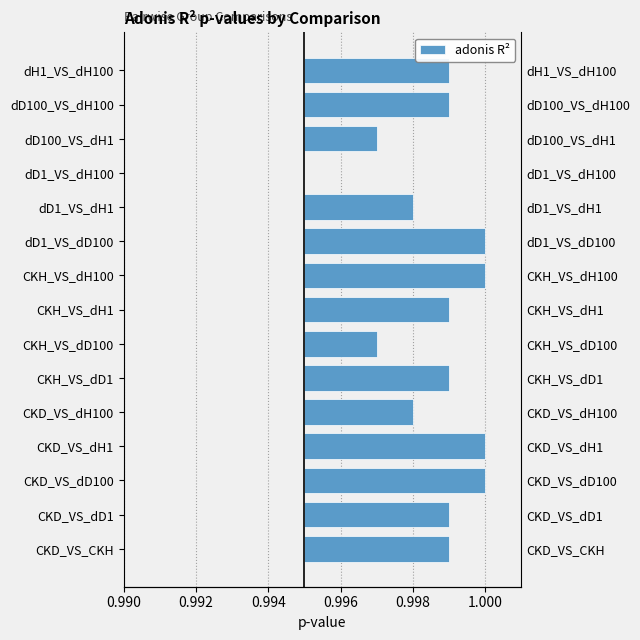

Which has a higher value, CKH_VS_dH100 or dD1_VS_dH100?

CKH_VS_dH100